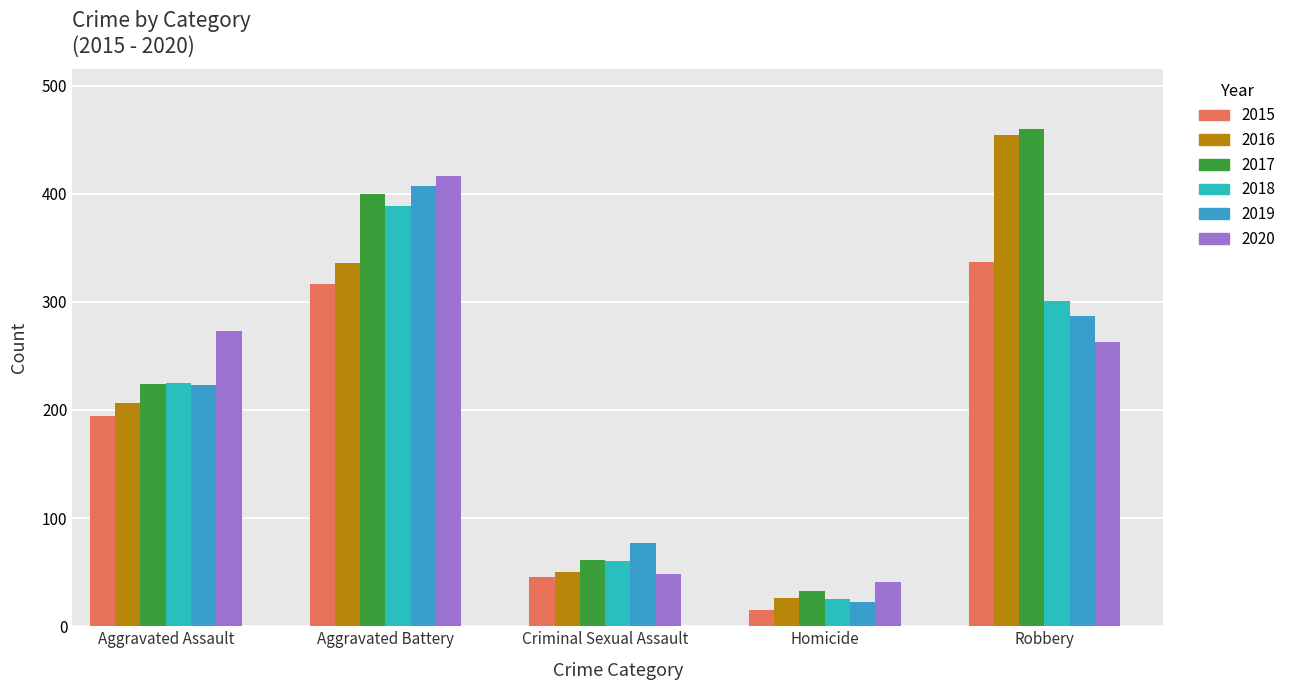

Reading right to left, extract all data points from this chart.

2015: Robbery=337	Homicide=15	Criminal Sexual Assault=46	Aggravated Battery=316	Aggravated Assault=194
2016: Robbery=454	Homicide=26	Criminal Sexual Assault=50	Aggravated Battery=336	Aggravated Assault=206
2017: Robbery=460	Homicide=33	Criminal Sexual Assault=61	Aggravated Battery=400	Aggravated Assault=224
2018: Robbery=301	Homicide=25	Criminal Sexual Assault=60	Aggravated Battery=389	Aggravated Assault=225
2019: Robbery=287	Homicide=22	Criminal Sexual Assault=77	Aggravated Battery=407	Aggravated Assault=223
2020: Robbery=263	Homicide=41	Criminal Sexual Assault=48	Aggravated Battery=416	Aggravated Assault=273